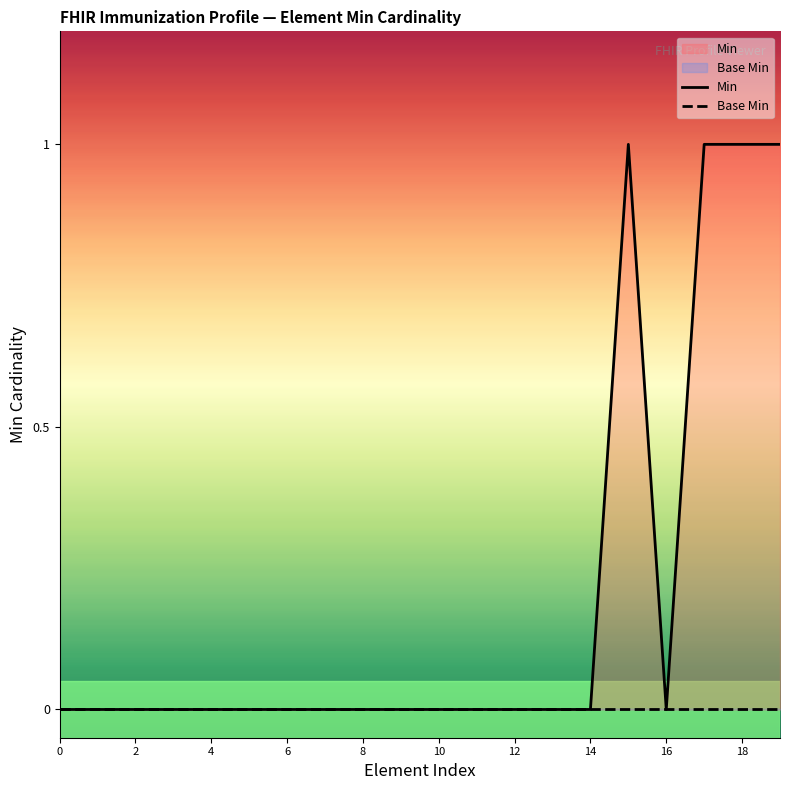

At how many categories does at least one series exceed 0?

4